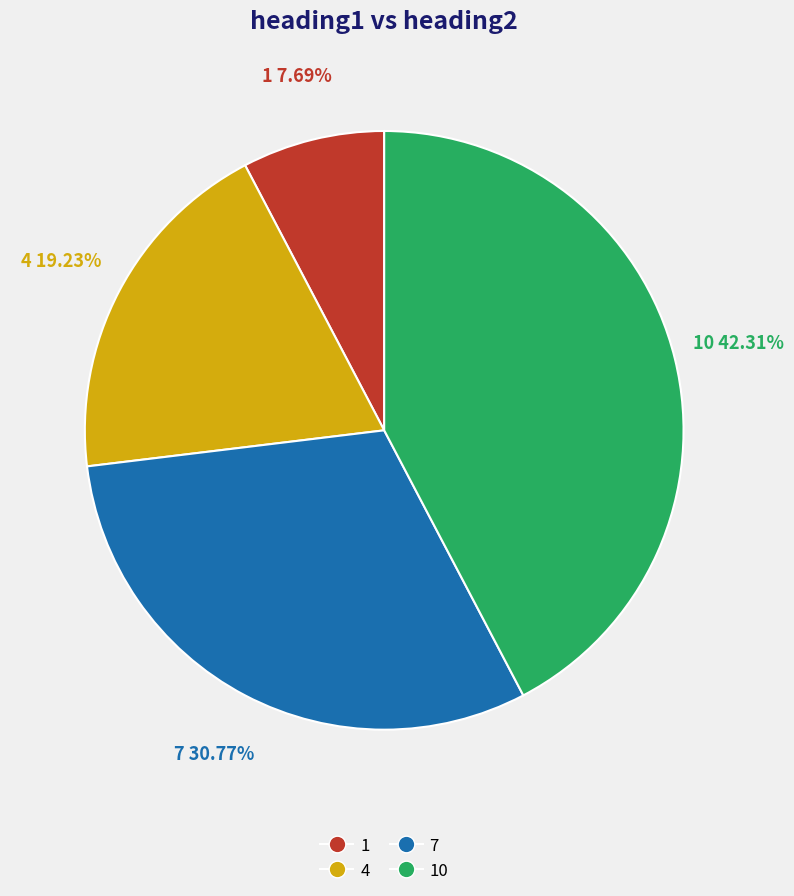

Is there any slice that represents more than half of the pie?

No